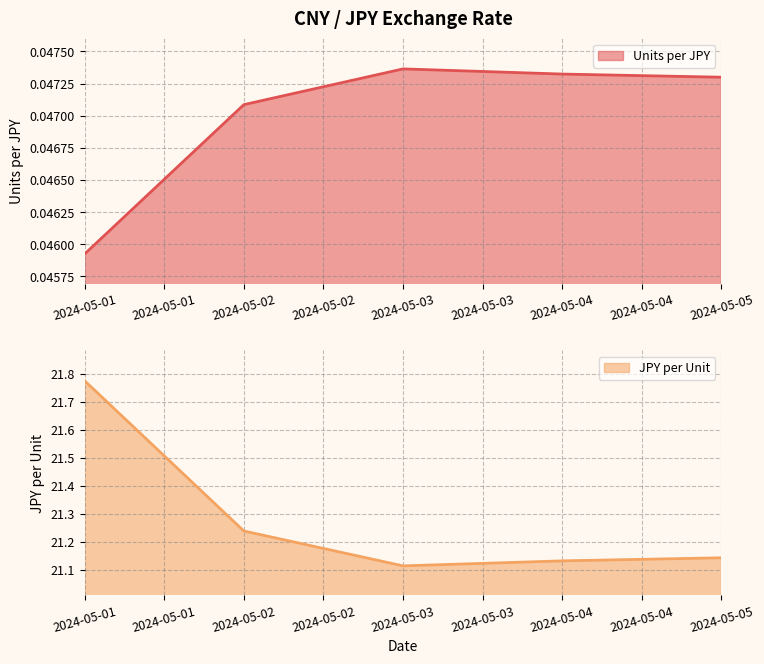

List the series in order of their peak value, highest first.

JPY per Unit, Units per JPY